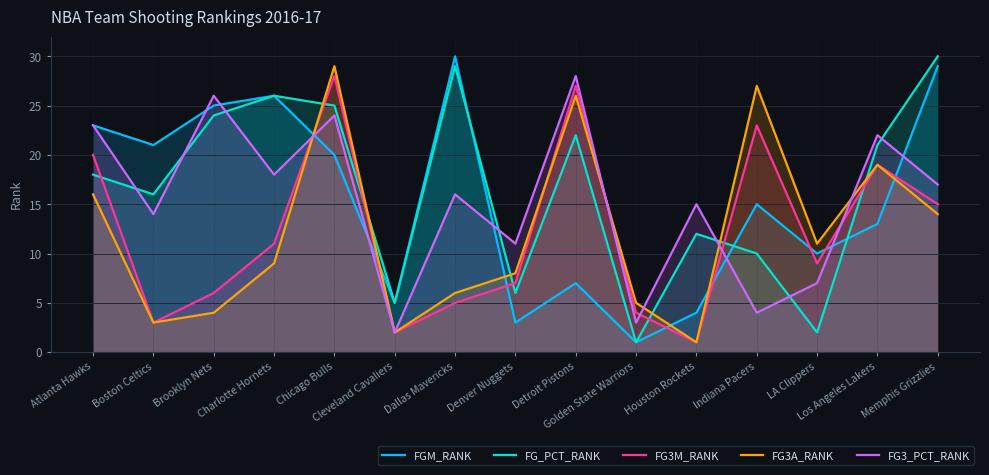

How many interior local peaks does the FG3M_RANK series have?

4